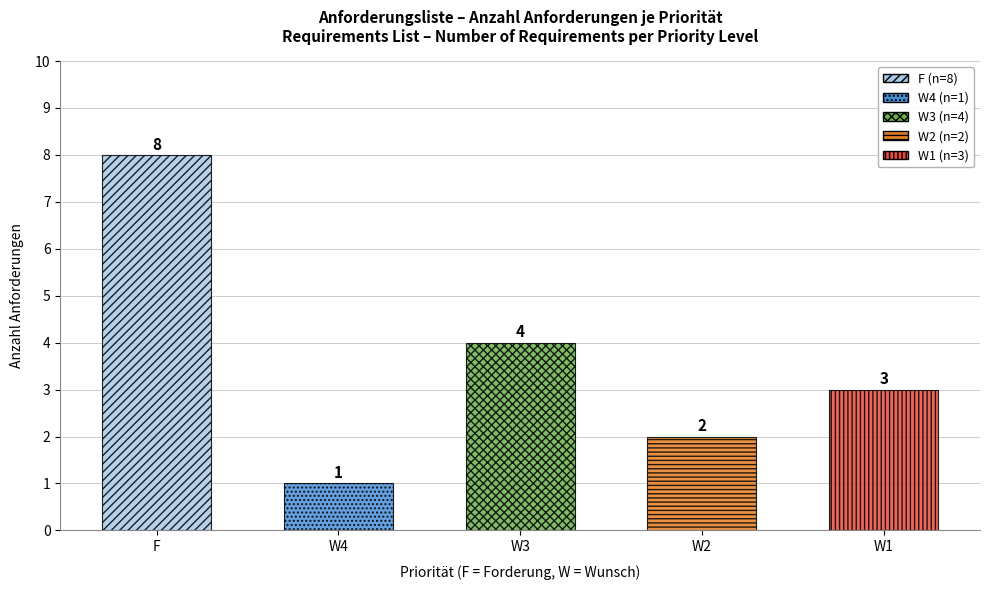

How many bars are there in total?

5